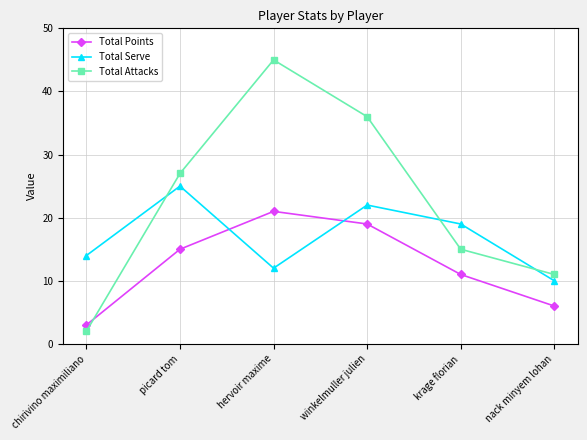

Where does the Total Serve series first go above 19?

picard tom